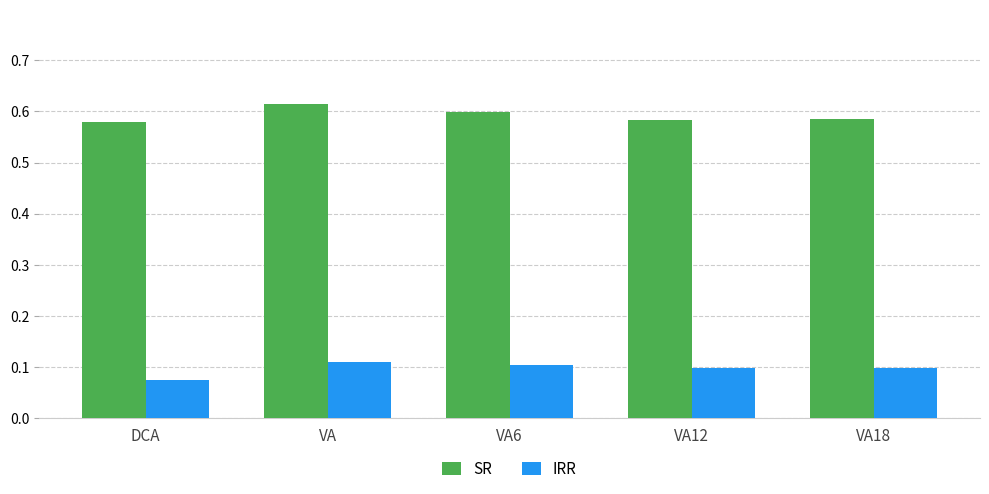

Rank the series by their maximum value, from highest to lowest.

SR, IRR